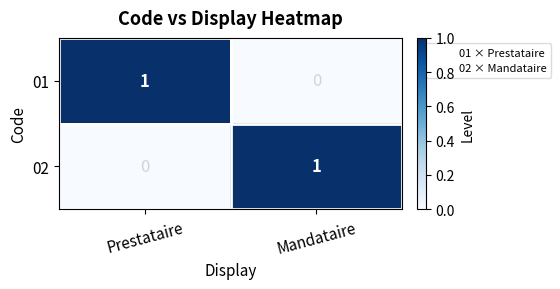

Is the value of 02 at Mandataire greater than the value of 01 at Mandataire?

Yes